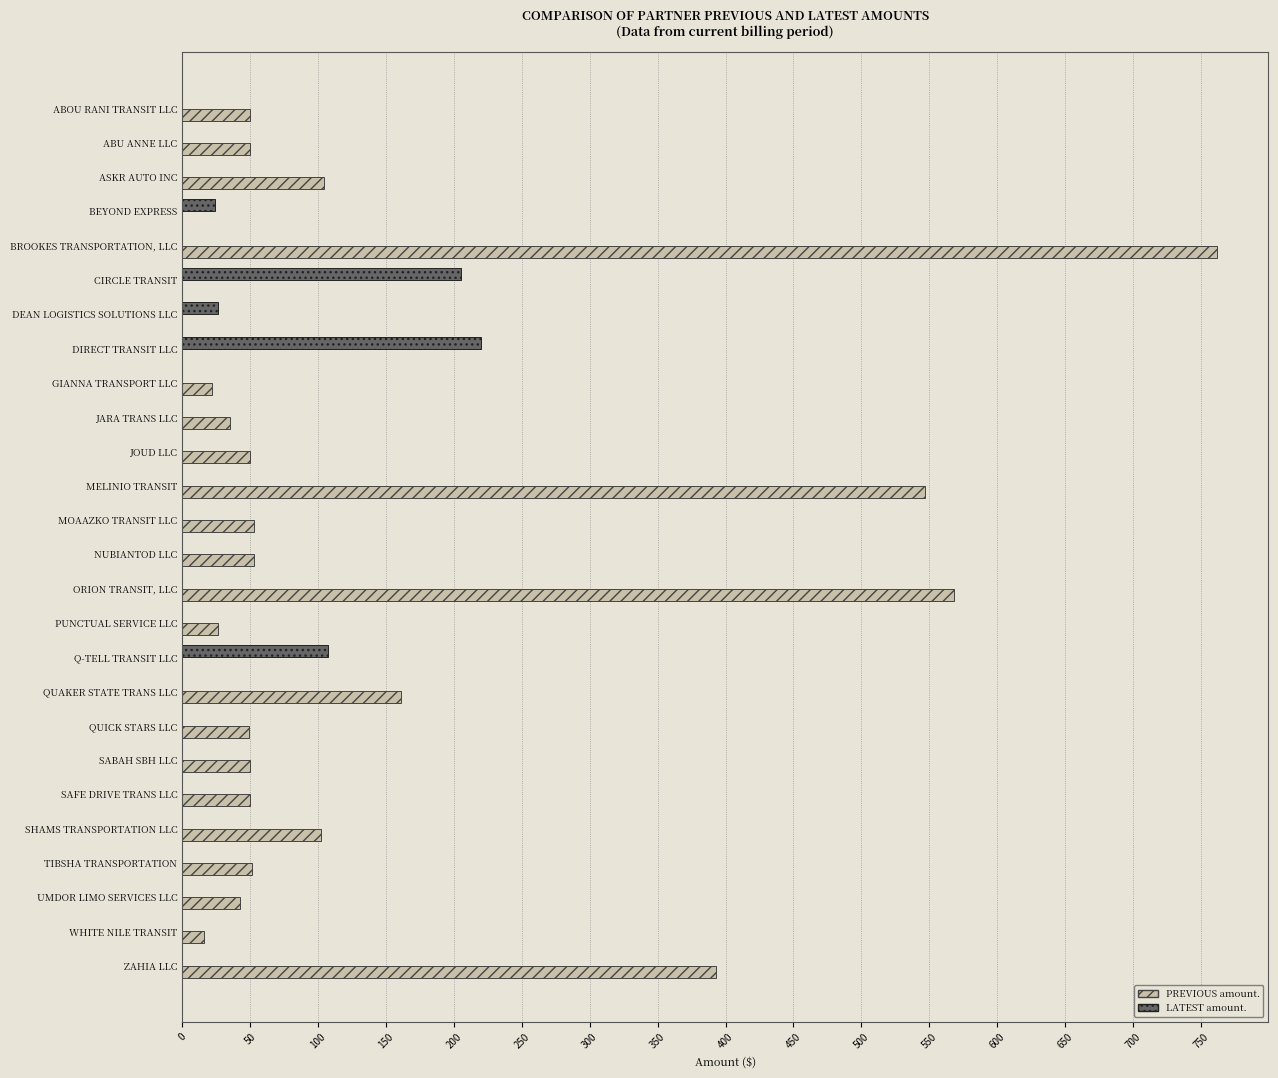

Which label corresponds to the largest value in the chart?

BROOKES TRANSPORTATION, LLC